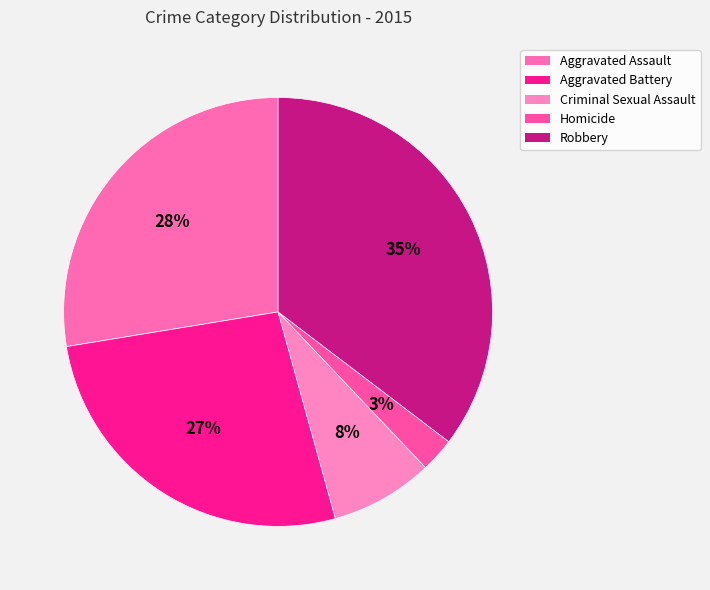

What is the largest slice in the pie chart?

Robbery